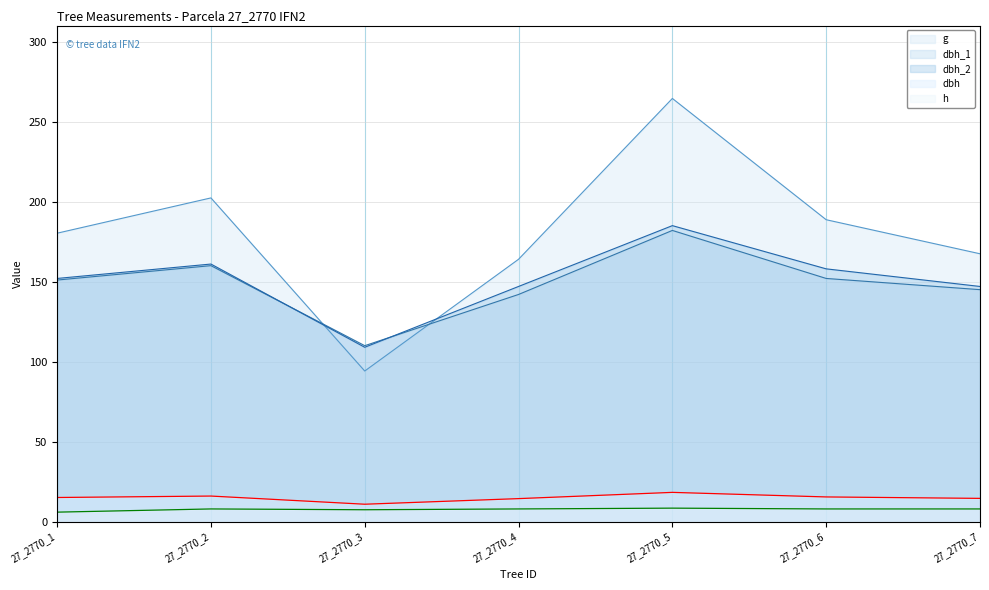

Reading left to right, what are all the values shown in this chart?

dbh_1: 151.0	160.0	110.0	142.0	182.0	152.0	145.0
dbh_2: 152.0	161.0	109.0	147.0	185.0	158.0	147.0
dbh: 15.2	16.1	10.9	14.4	18.4	15.5	14.6
g: 180.3	202.3	94.2	164.0	264.5	188.7	167.4
h: 6.0	8.0	7.5	8.0	8.5	8.0	8.0